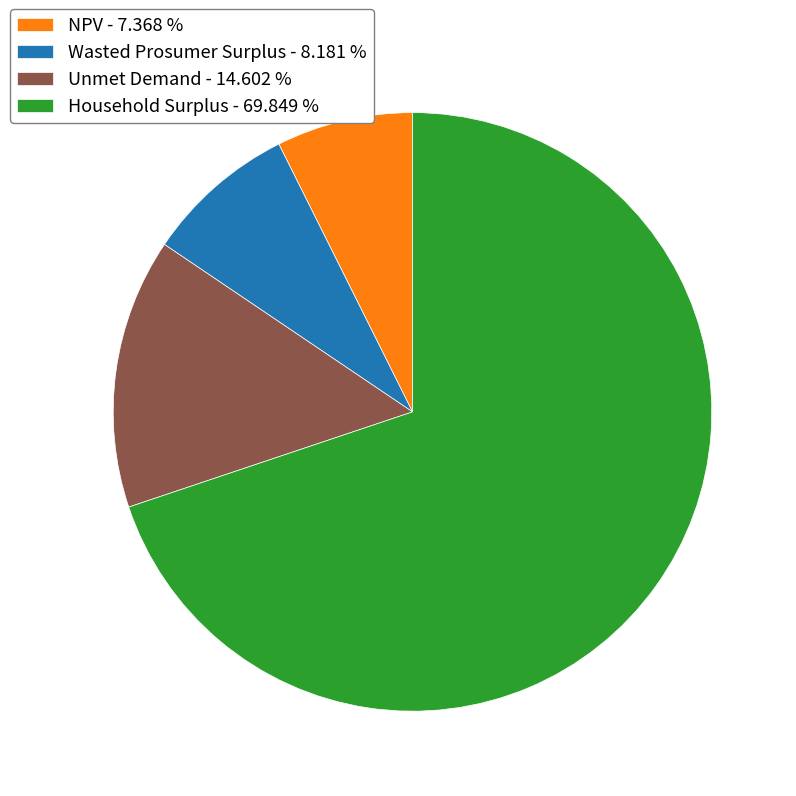

Which has a higher value, Household Surplus - 69.849 % or Unmet Demand - 14.602 %?

Household Surplus - 69.849 %